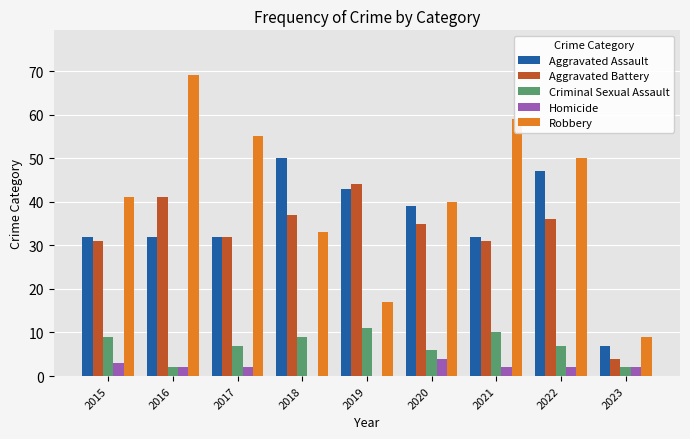

What value does the Aggravated Battery series have at 2021?

31